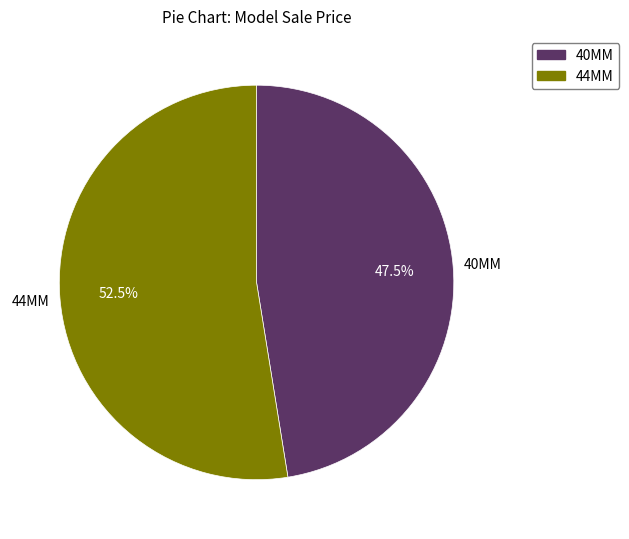

Is the sum of 44MM and 40MM greater than half?

Yes